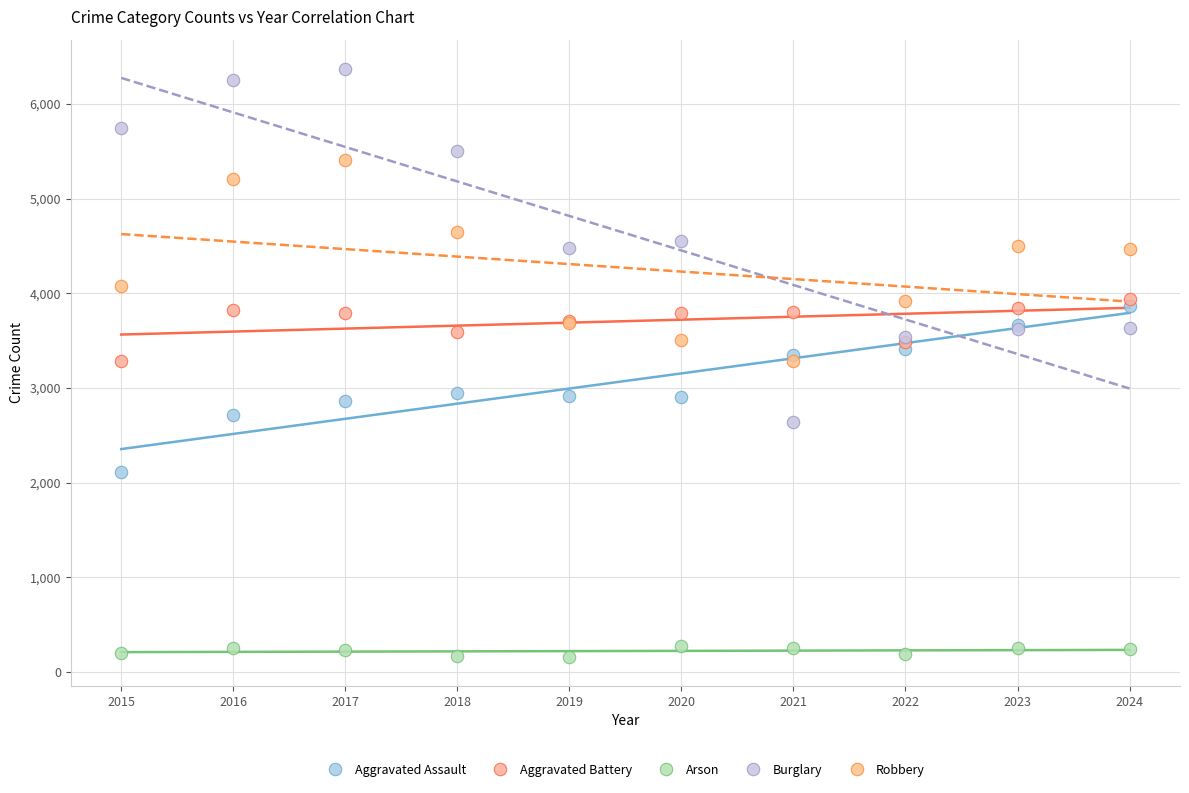

Which series has the largest Y range (max minus min)?

Burglary